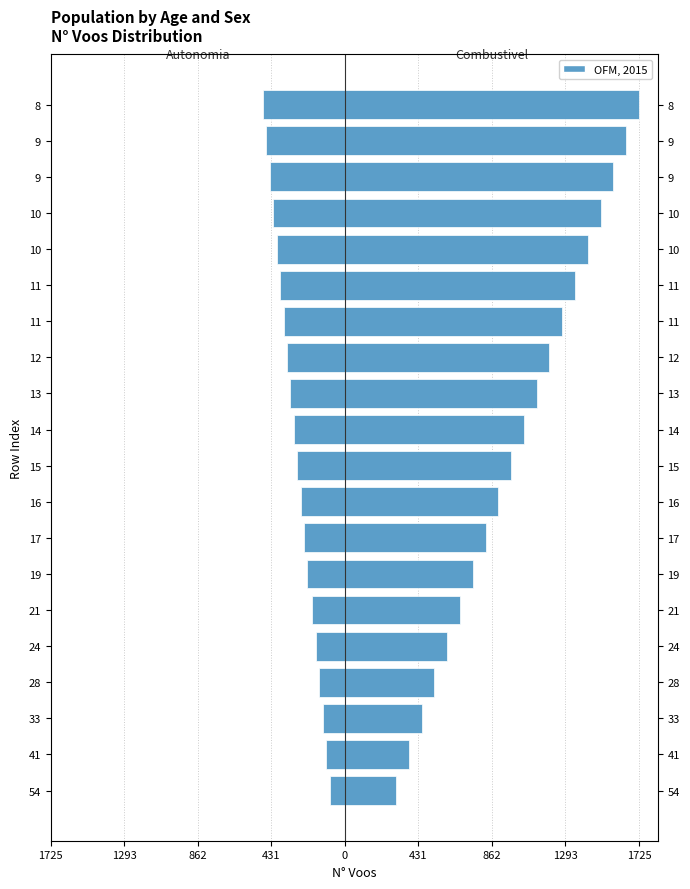

At how many categories does at least one series exceed 1674?

1